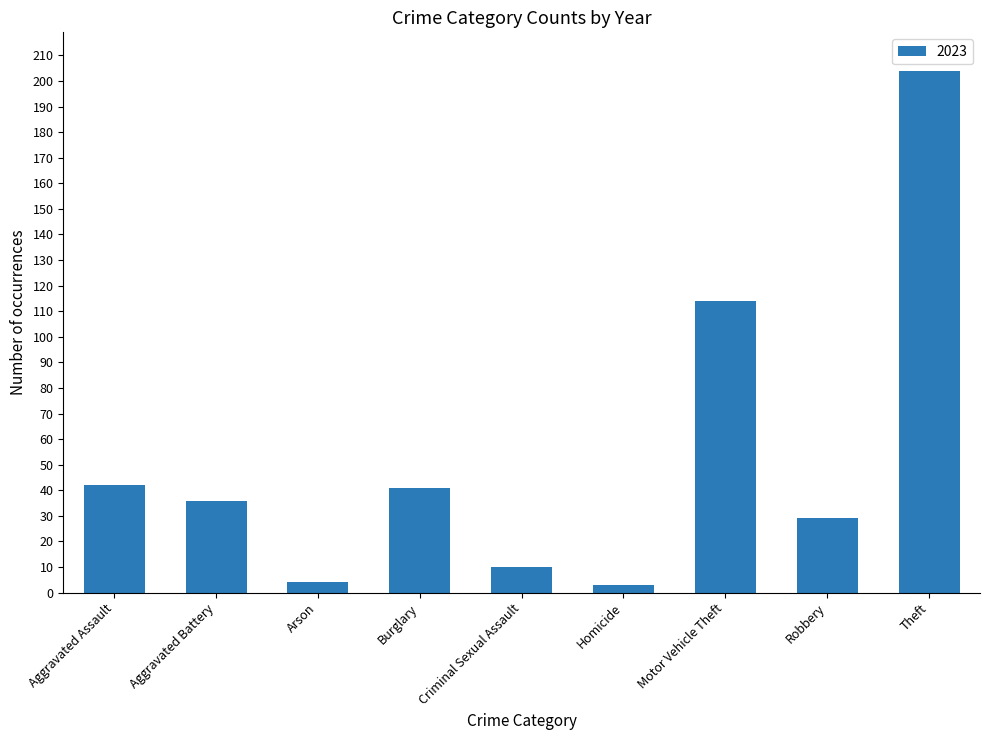

Read the value at Aggravated Assault.

42